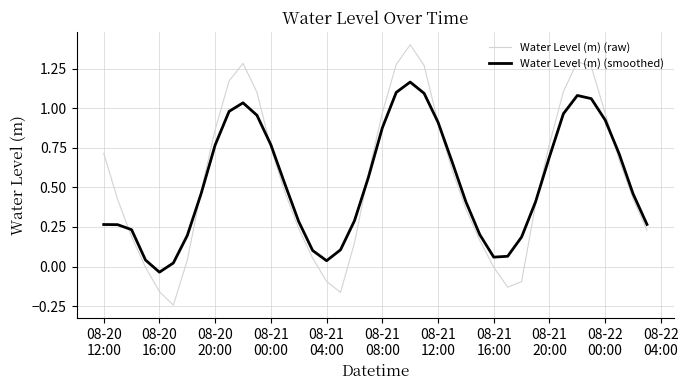

What is the highest value of the Water Level (m) (raw) series?

1.4